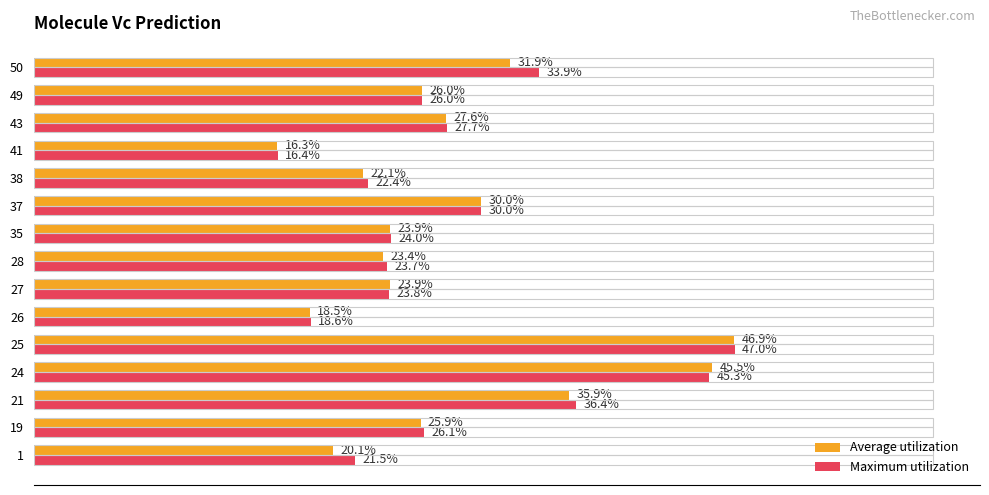

Which series has the largest range (max minus min)?

Maximum utilization